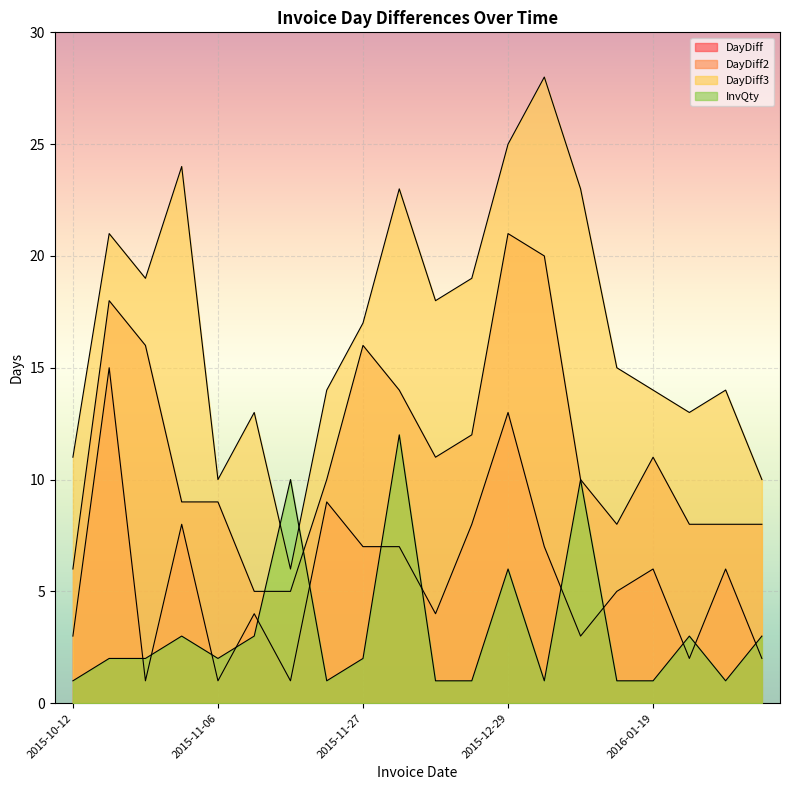

Between which two adjacent categories do InvQty and DayDiff3 first intersect?

2015-11-10 and 2015-11-11